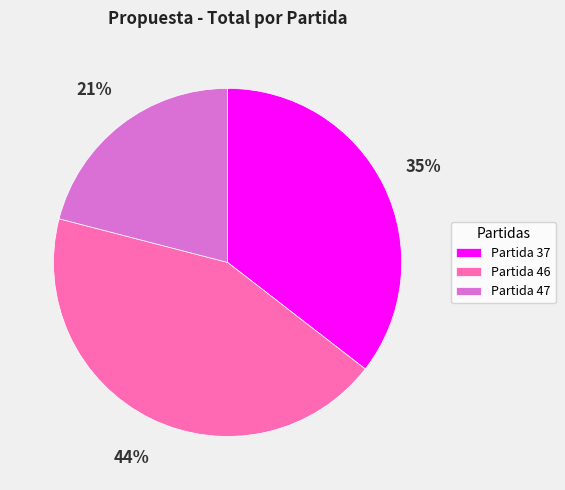

Rank the categories by value from highest to lowest.

Partida 46, Partida 37, Partida 47